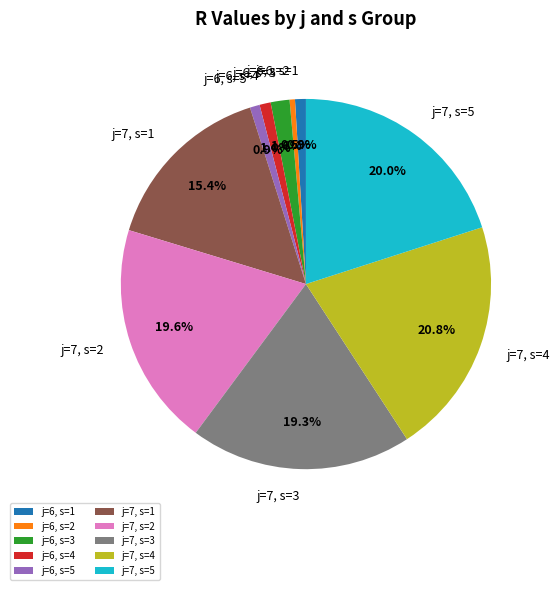

The j=6, s=5 slice represents 1% of the pie. True or false?

True